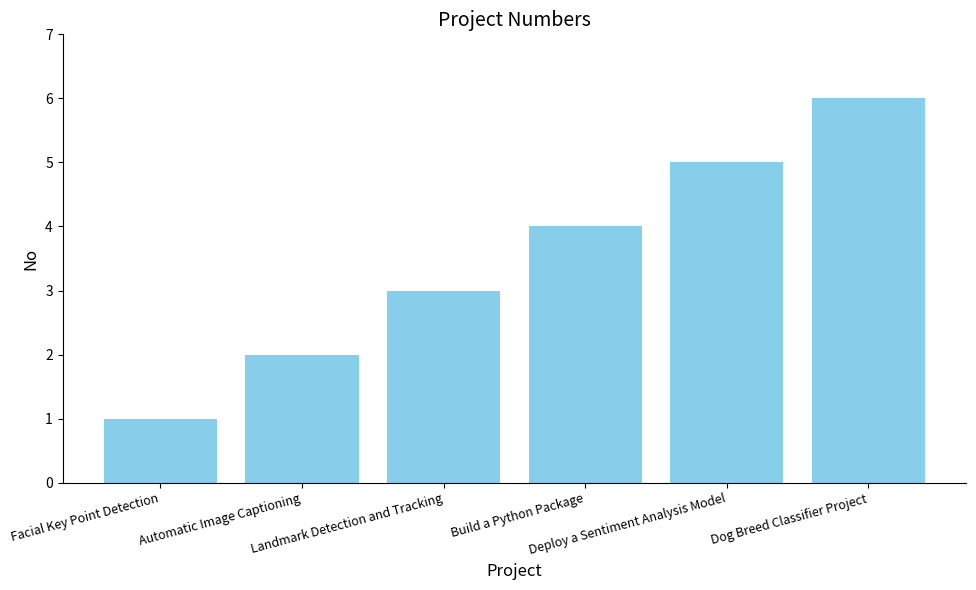

Approximately how many times larger is the value at Build a Python Package compared to Facial Key Point Detection?

4.0